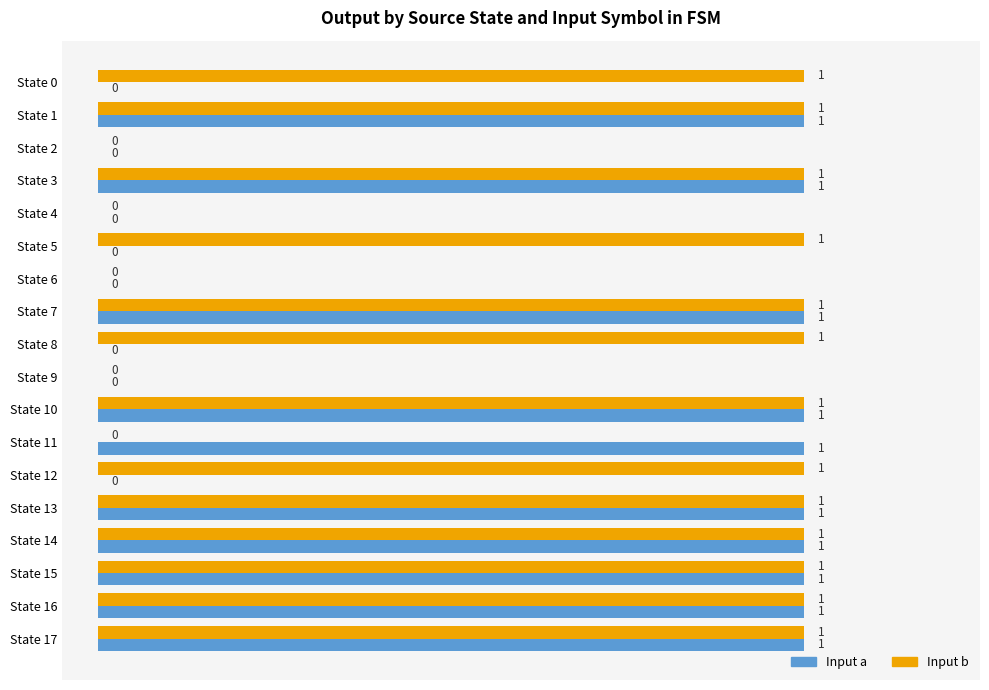

The Input b series shows 1 at State 12. True or false?

True